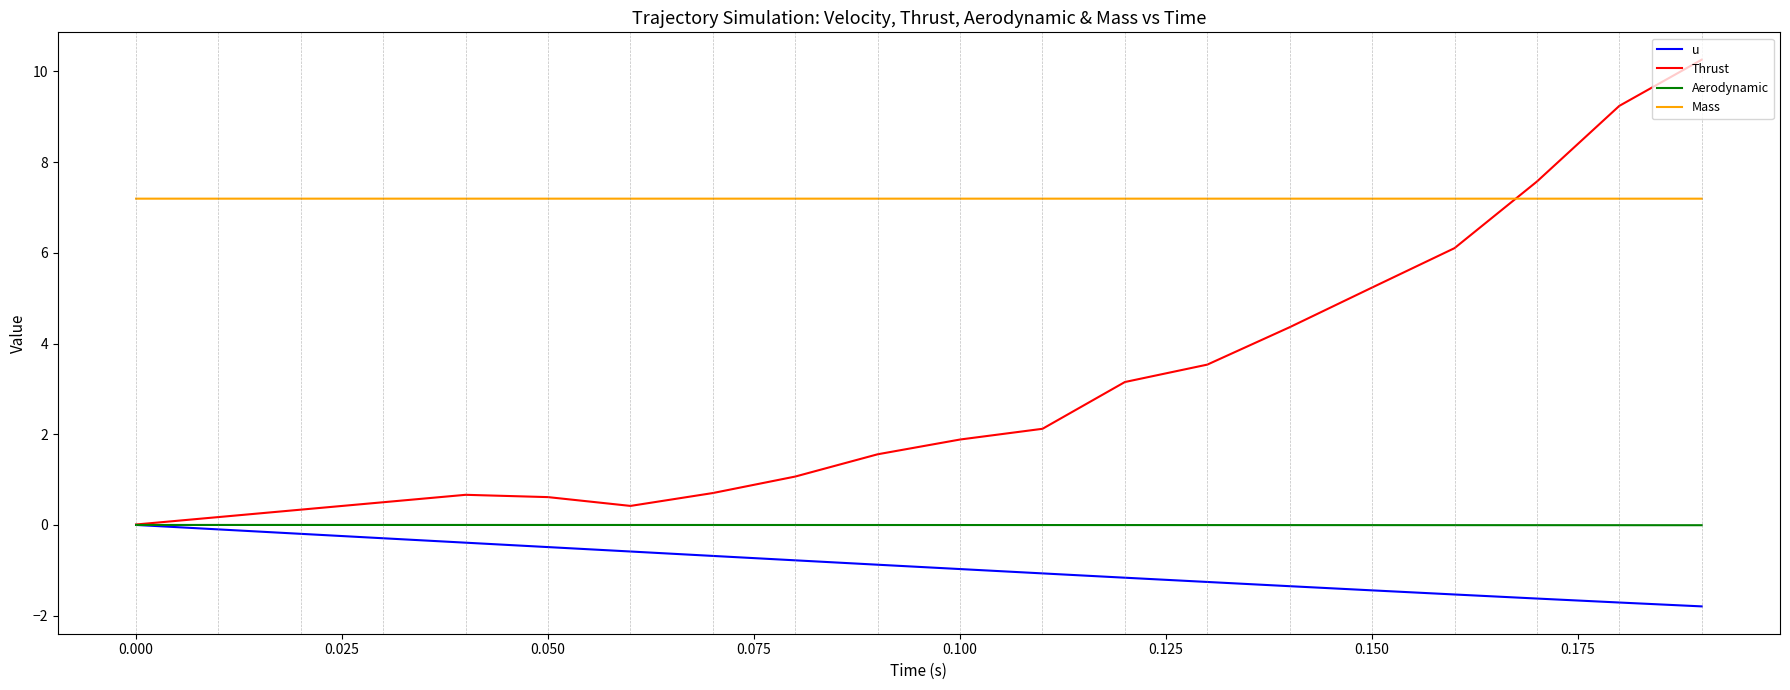

How many lines are shown in the chart?

4